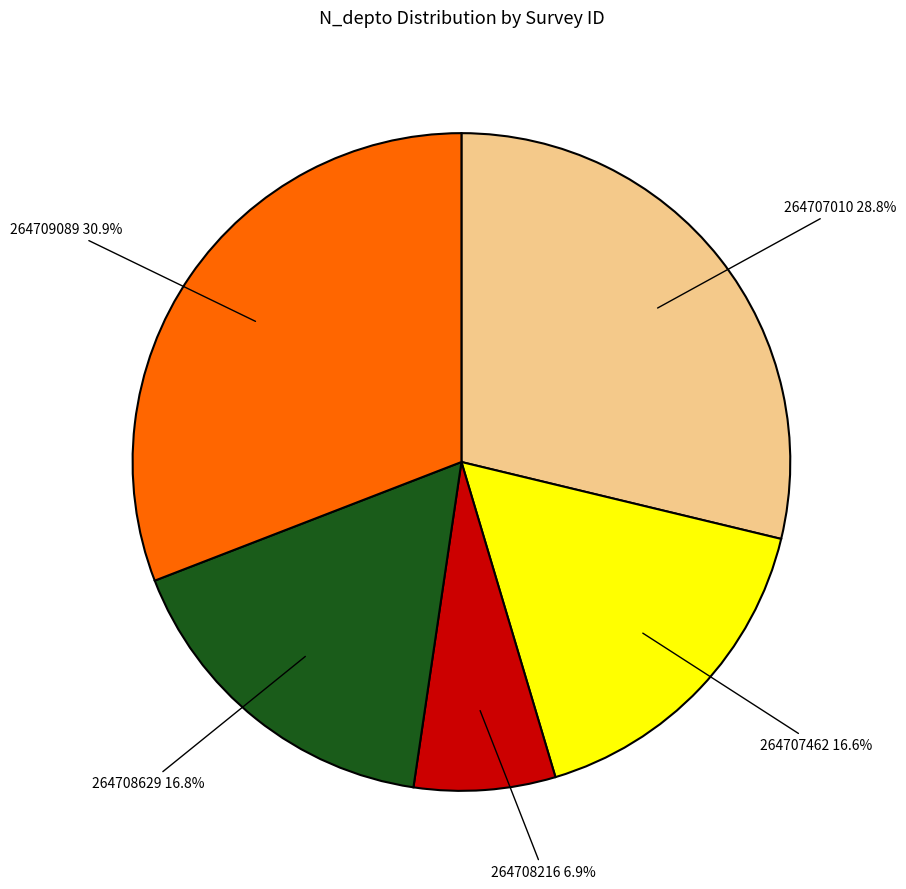

Is there a majority slice in this chart?

No